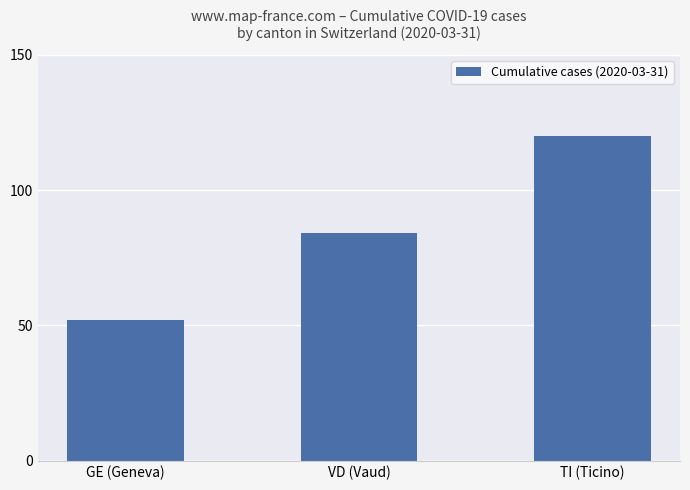

Reading right to left, list all the values displayed in this chart.

120	84	52